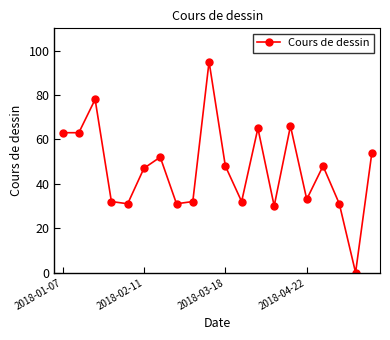

Reading left to right, list all the values displayed in this chart.

63	63	78	32	31	47	52	31	32	95	48	32	65	30	66	33	48	31	0	54